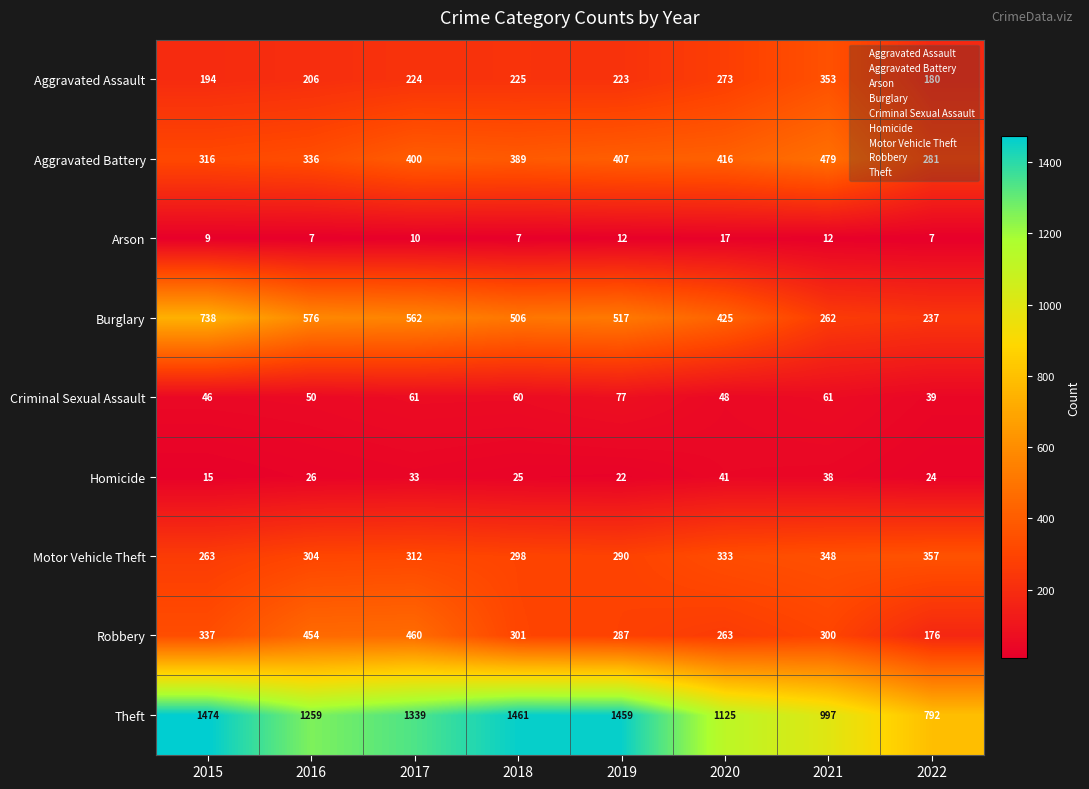

What is the minimum value shown in the chart?

7